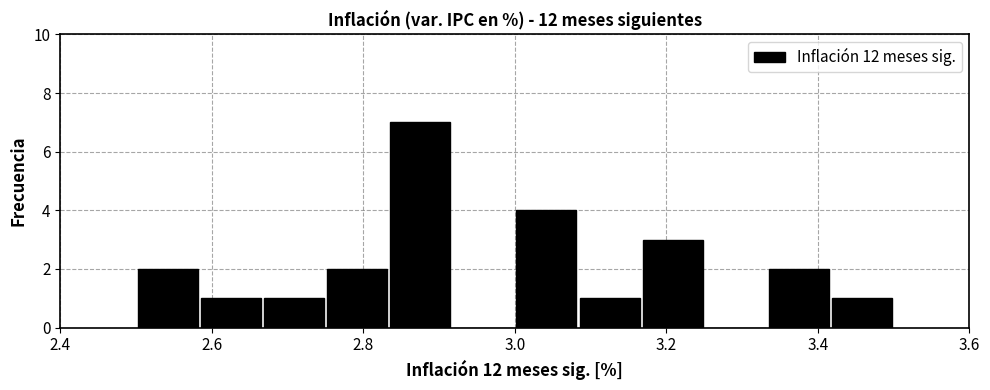

Reading left to right, transcribe this chart: for each bar, give the range it covers on the x-axis and its height. Neither the bar edges nor the heights are printed on the chart, so give them approximately, as read against the axes.

2.50 to 2.58: 2
2.58 to 2.66: 1
2.66 to 2.76: 1
2.76 to 2.84: 2
2.84 to 2.92: 7
2.92 to 3.00: 0
3.00 to 3.08: 4
3.08 to 3.16: 1
3.16 to 3.26: 3
3.26 to 3.34: 0
3.34 to 3.42: 2
3.42 to 3.50: 1